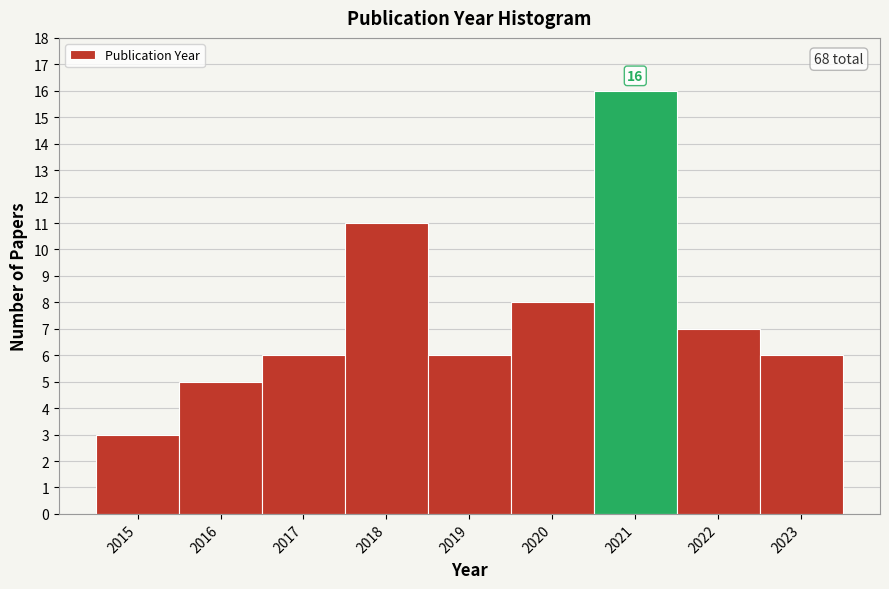

Over which range of the x-axis is the bar tallest?

2020.5 to 2021.5